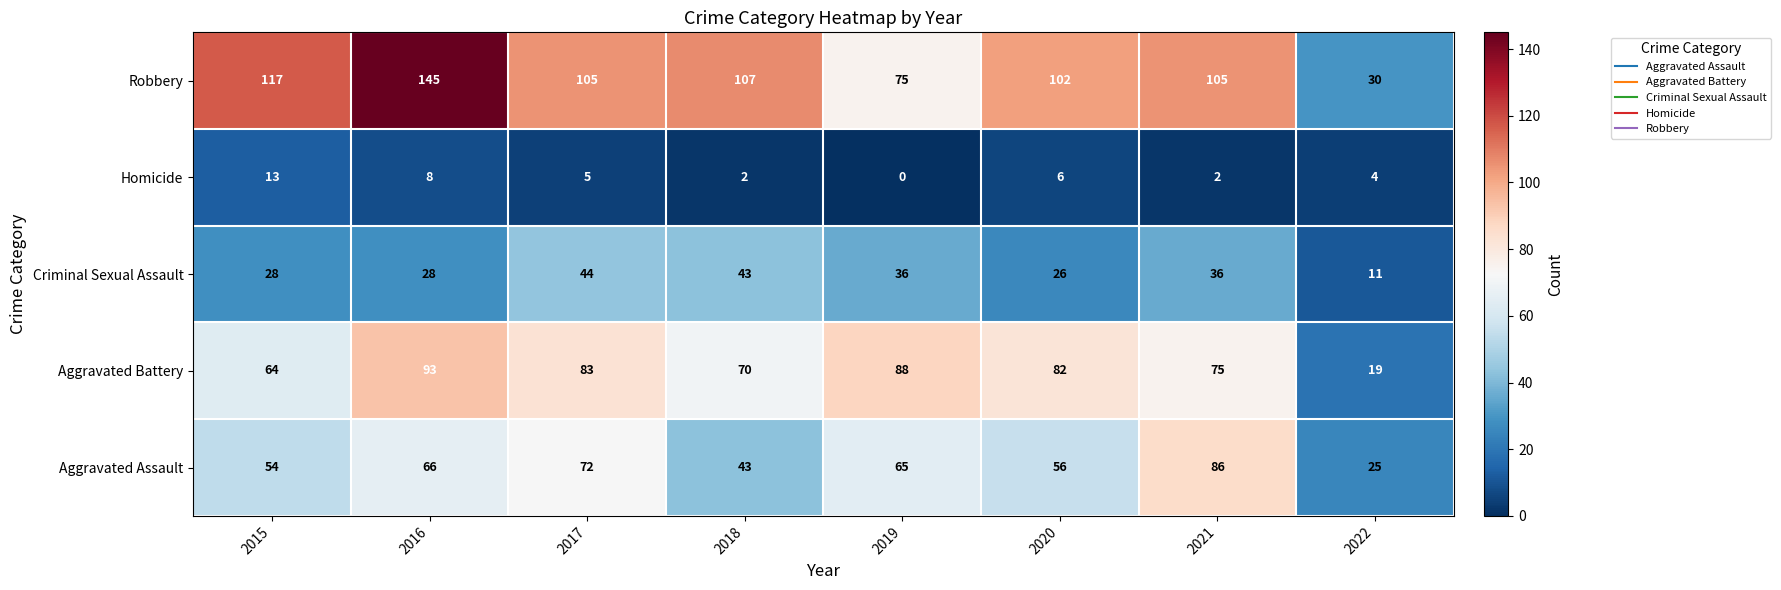

What is the minimum value for Aggravated Assault?

25